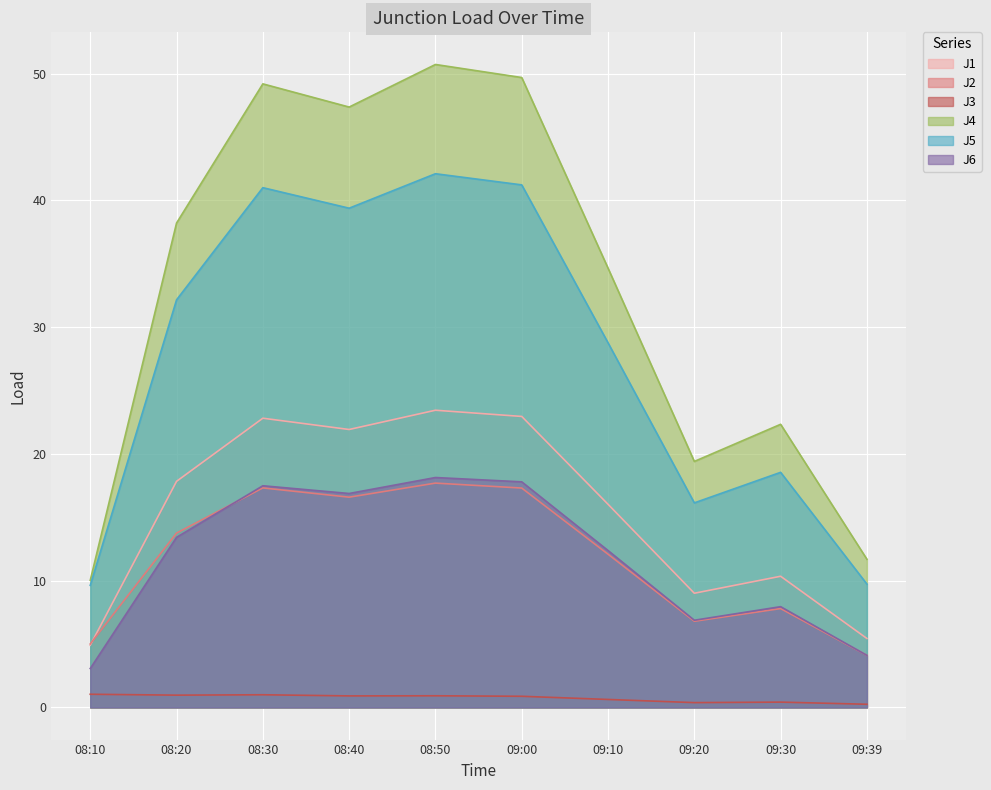

What are all the series names shown in the legend?

J1, J2, J3, J4, J5, J6